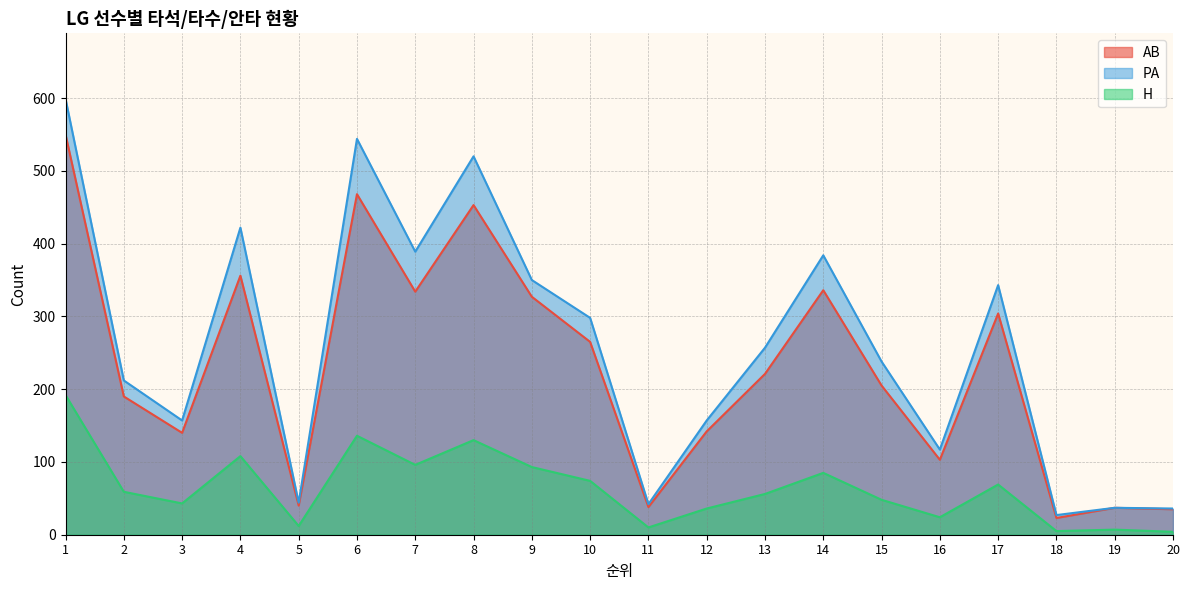

List the series in order of their peak value, highest first.

PA, AB, H